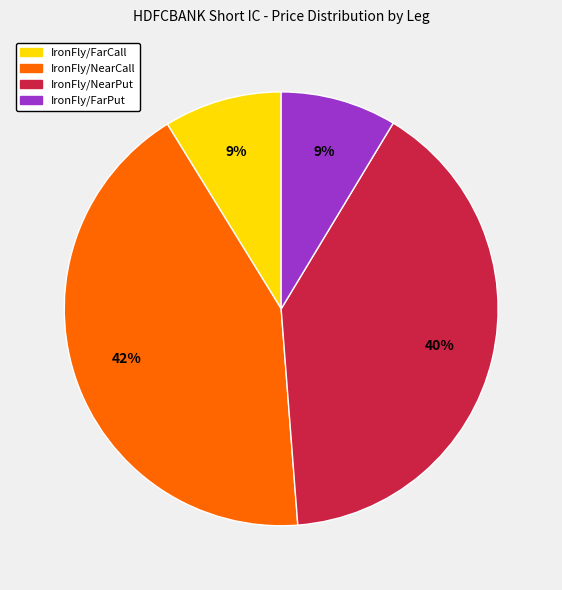

To the nearest percent, what is the average slice percentage?

25%